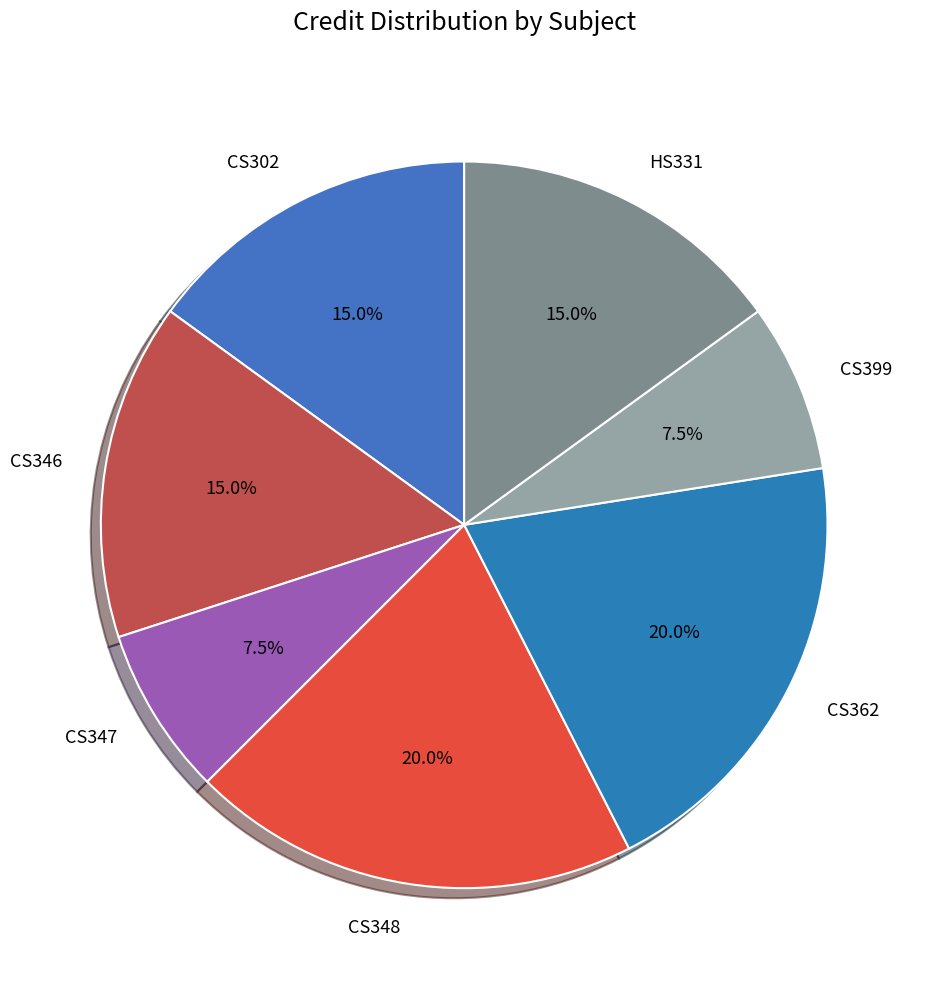

Is there a majority slice in this chart?

No